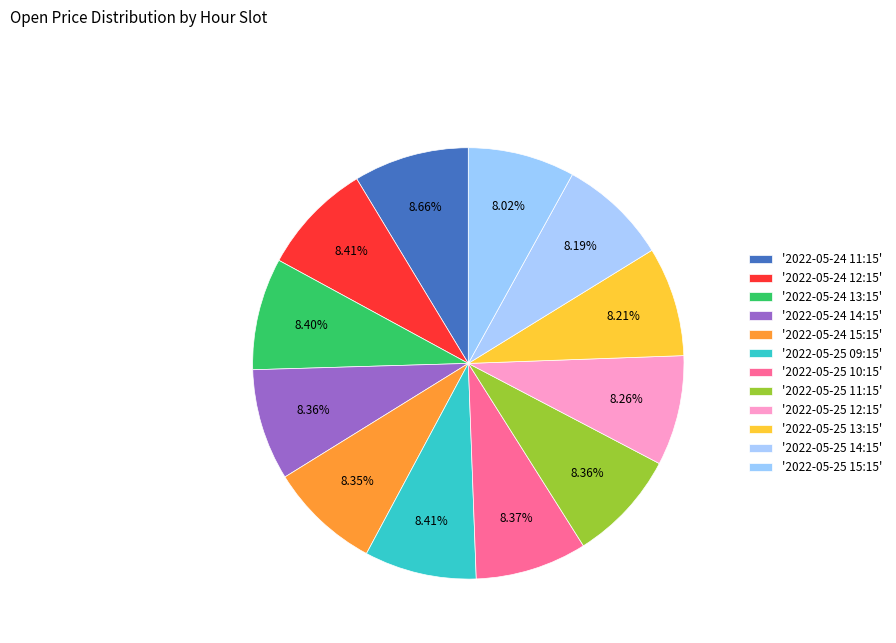

What is the largest slice in the pie chart?

2022-05-24 11:15